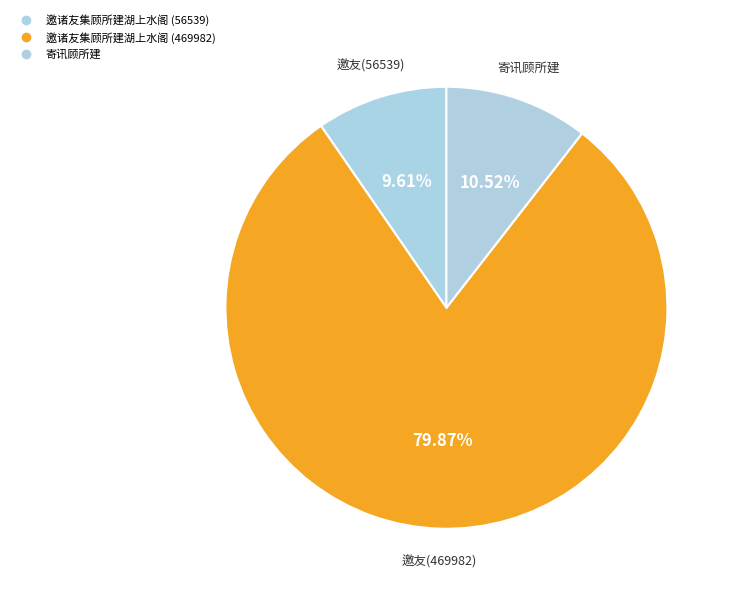

Count the number of slices in the pie.

3